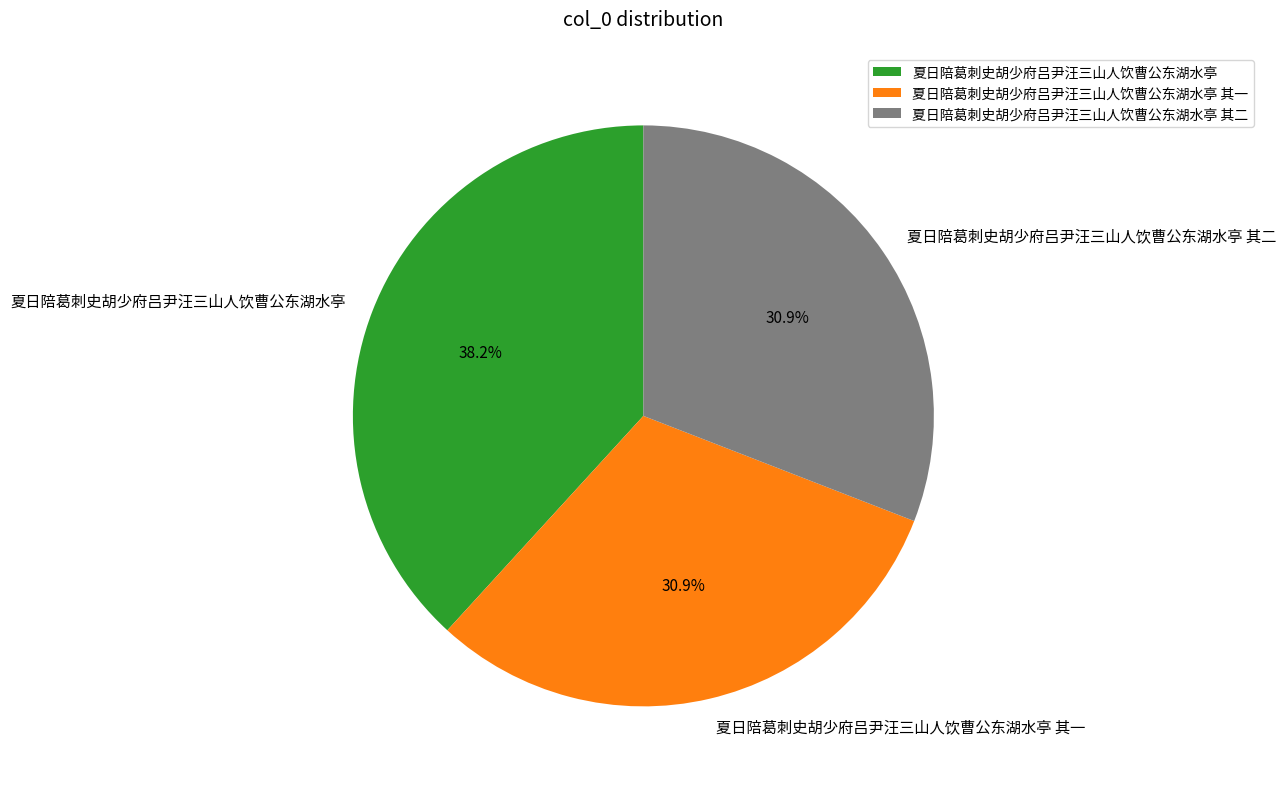

Which slice is the largest?

夏日陪葛刺史胡少府吕尹汪三山人饮曹公东湖水亭